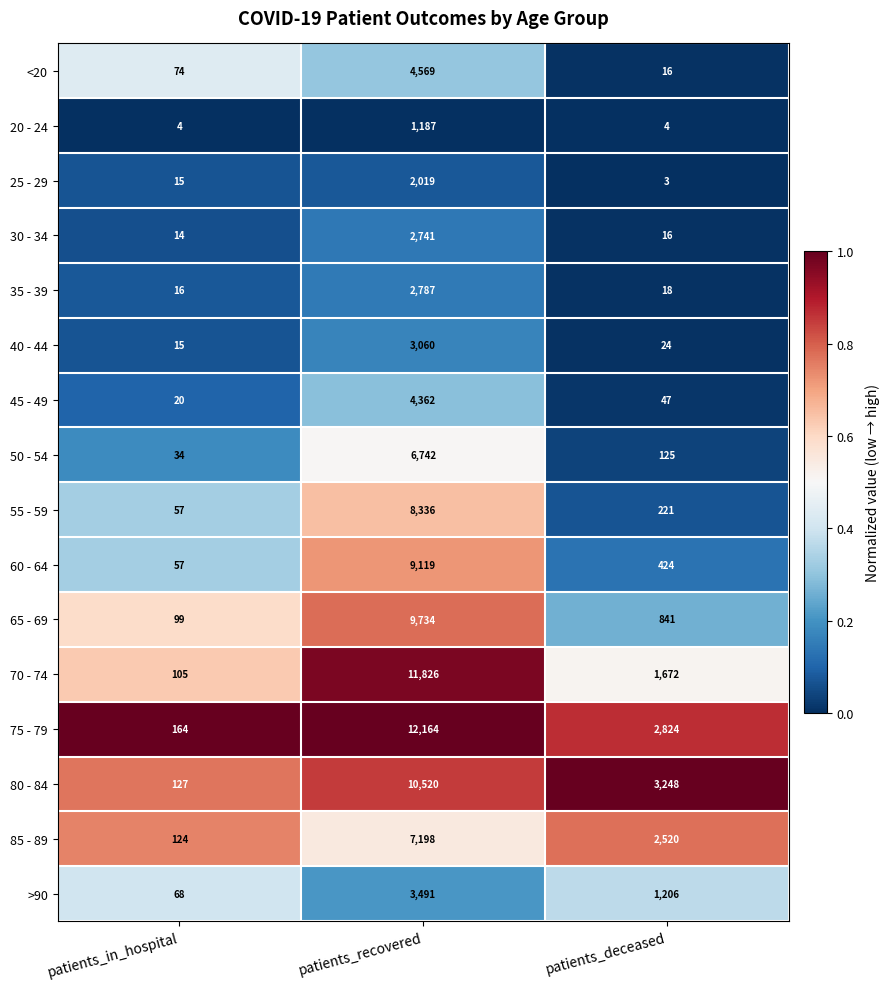

Which series has the largest total across all categories?

75 - 79